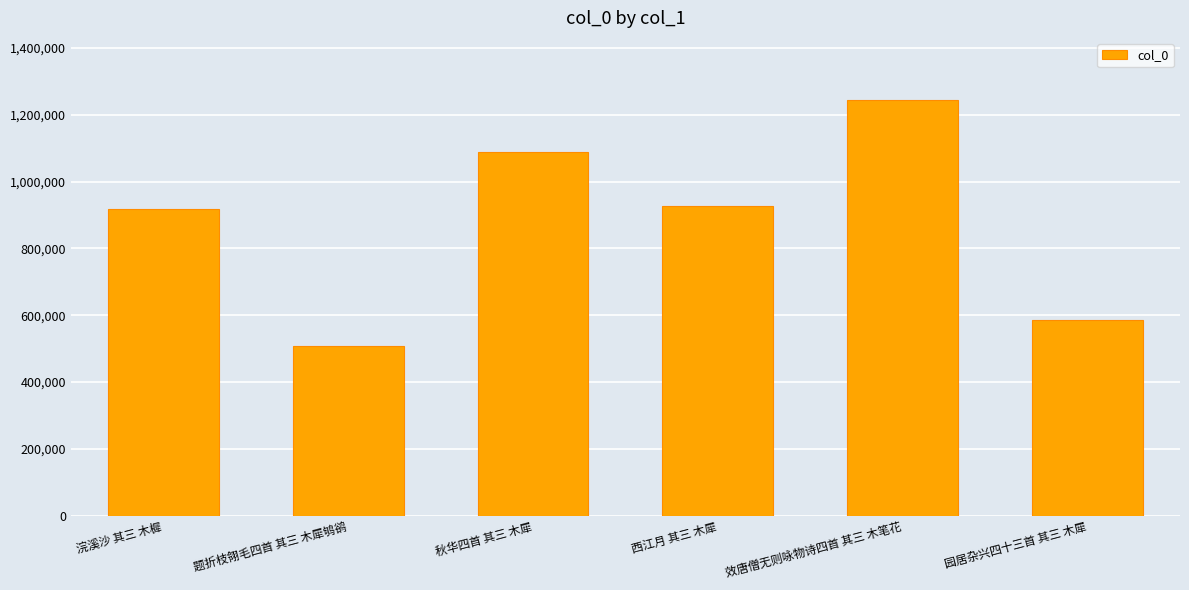

What is the difference between the second highest and minimum values?

581447